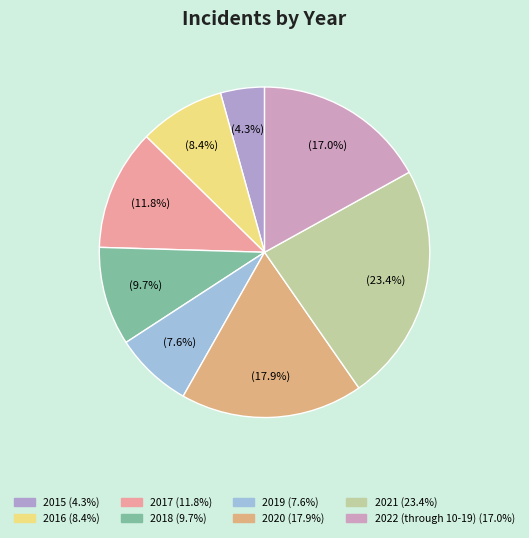

How many segments does this pie chart have?

8